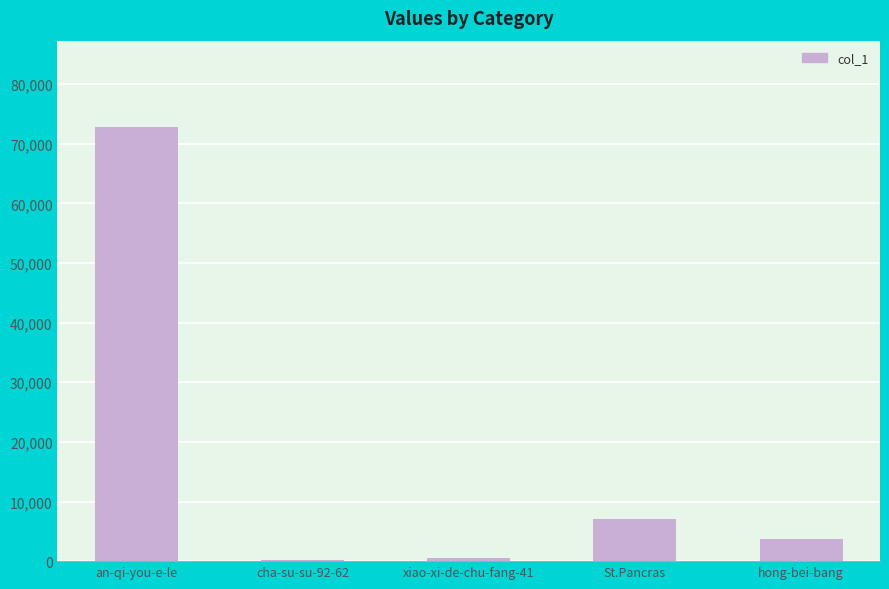

Does the chart contain stacked bars?

No